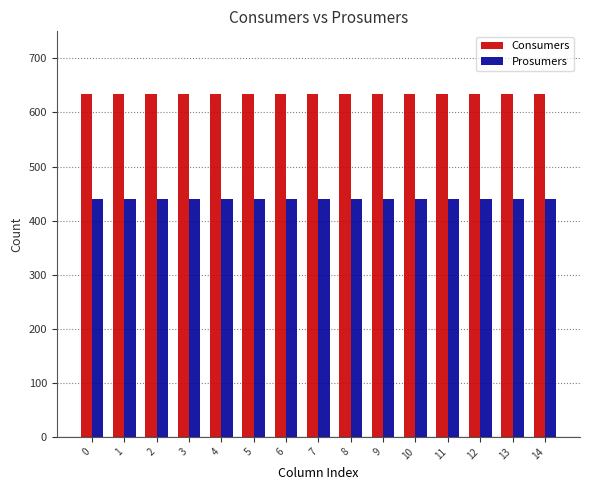

The Consumers series shows 635 at 14. True or false?

True